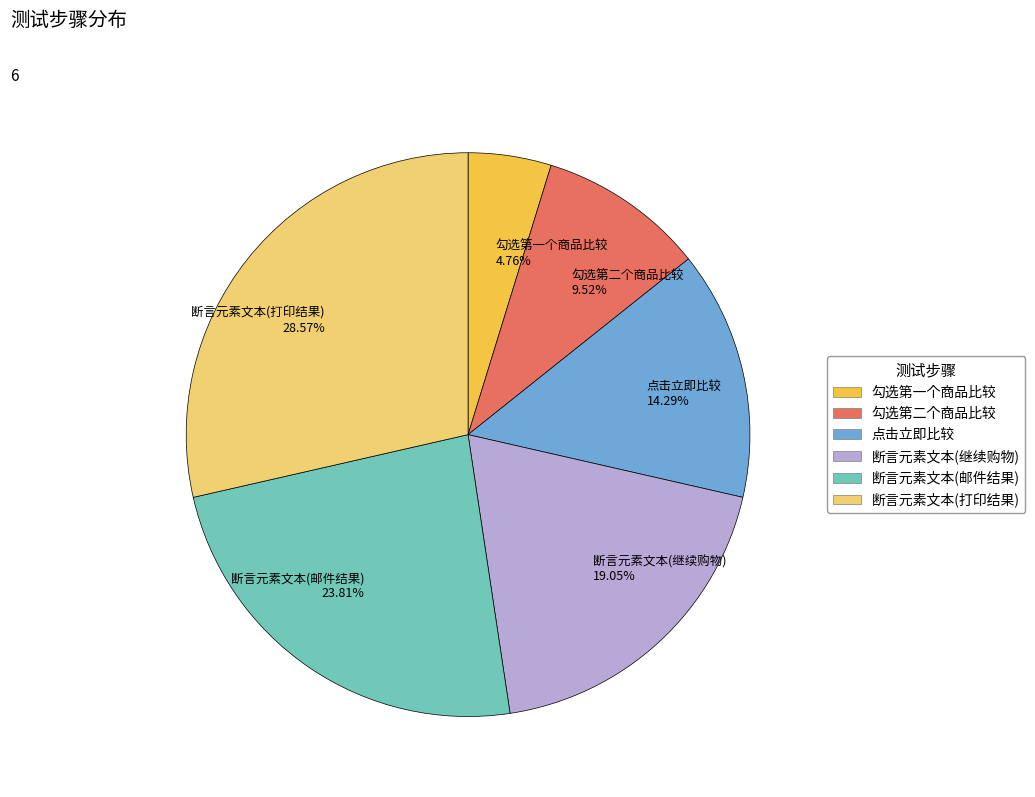

Does 断言元素文本(打印结果) represent more than half of the total?

No